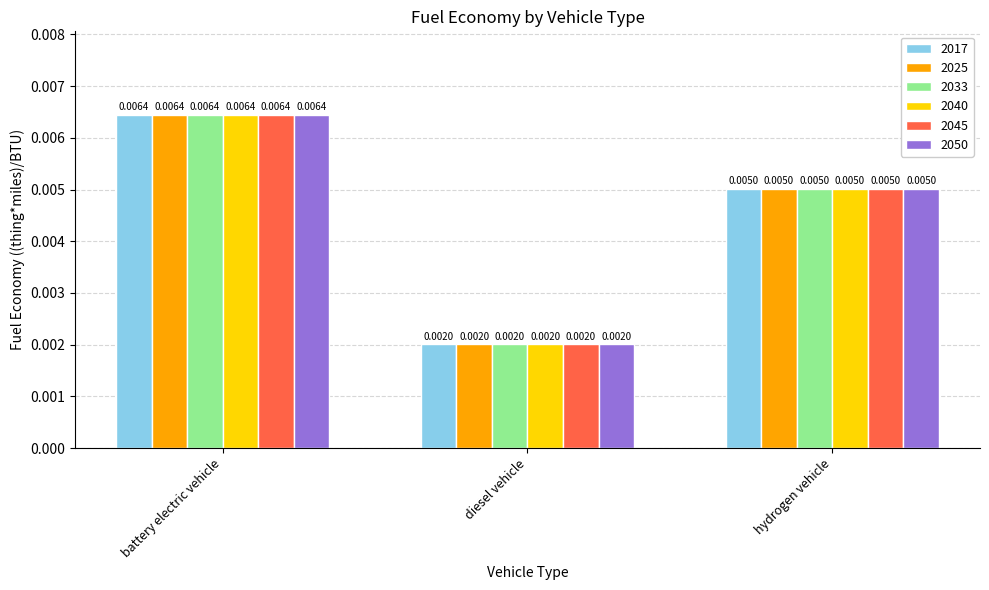

What is the label of the 3rd bar from the left?

hydrogen vehicle